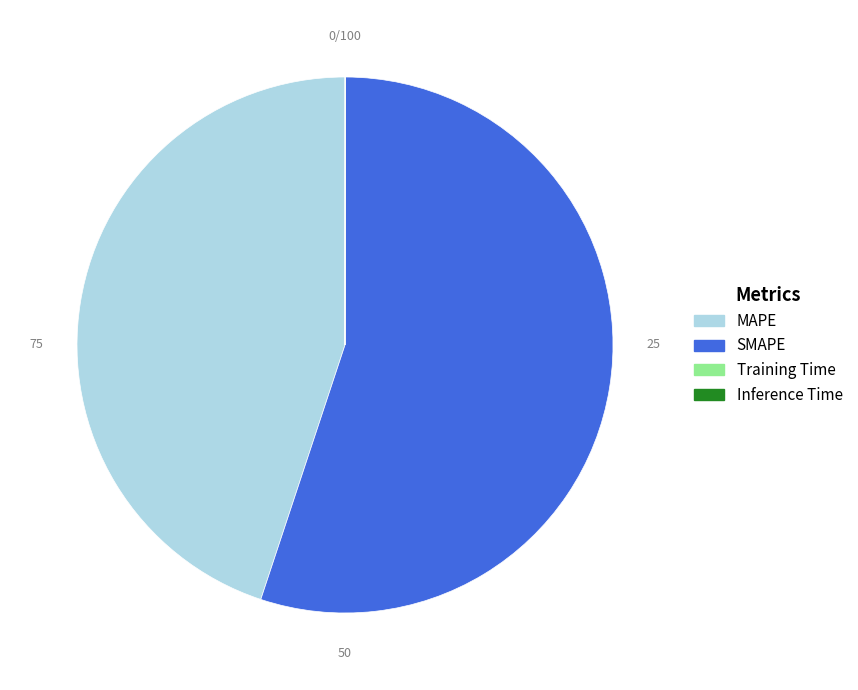

The MAPE slice represents 32% of the pie. True or false?

False